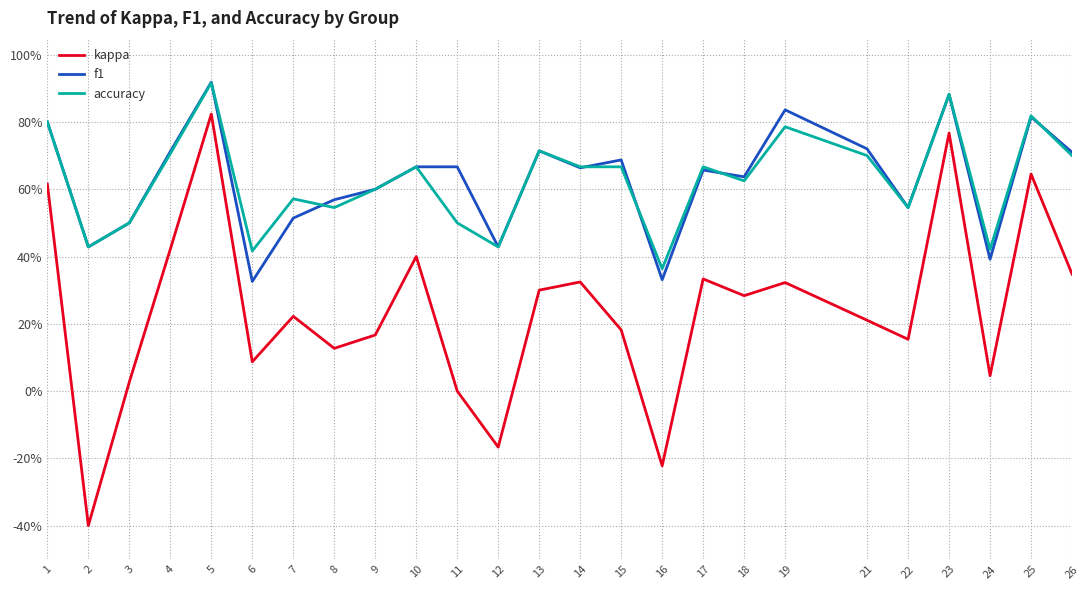

True or false: accuracy and kappa intersect in this chart.

False